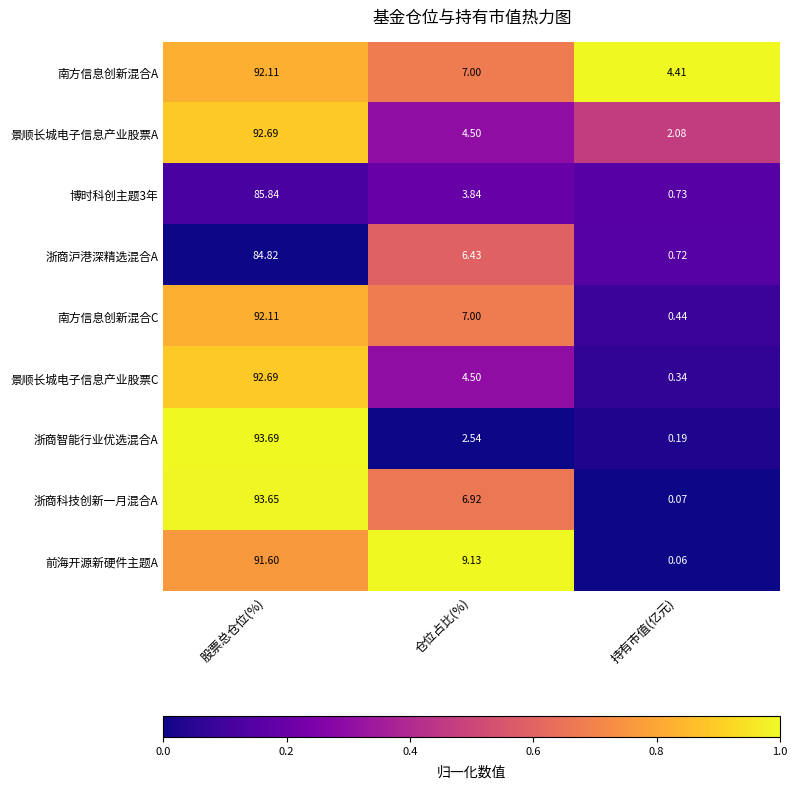

At which label does 浙商科技创新一月混合A first exceed 6?

股票总仓位(%)